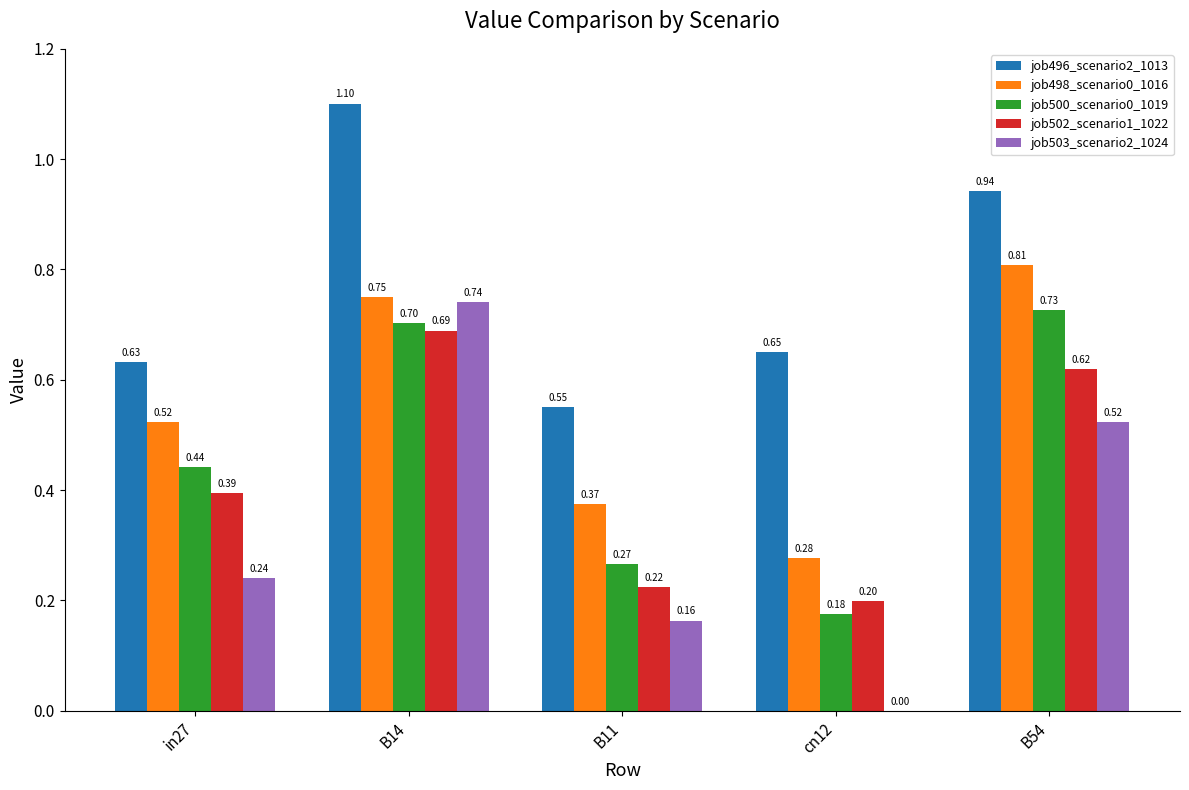

At which category is the sum across all series the highest?

B14